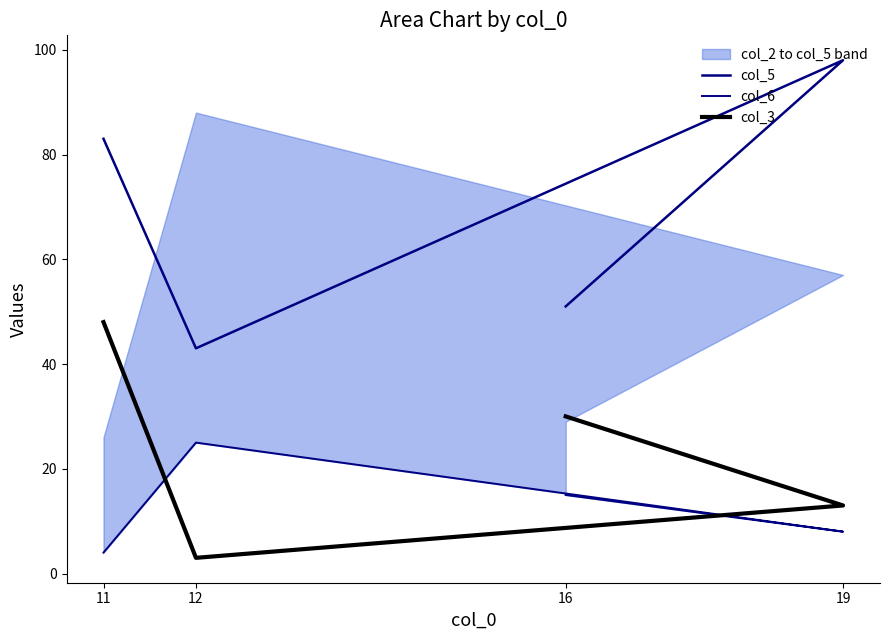

How many times do col_3 and col_6 cross each other?

2